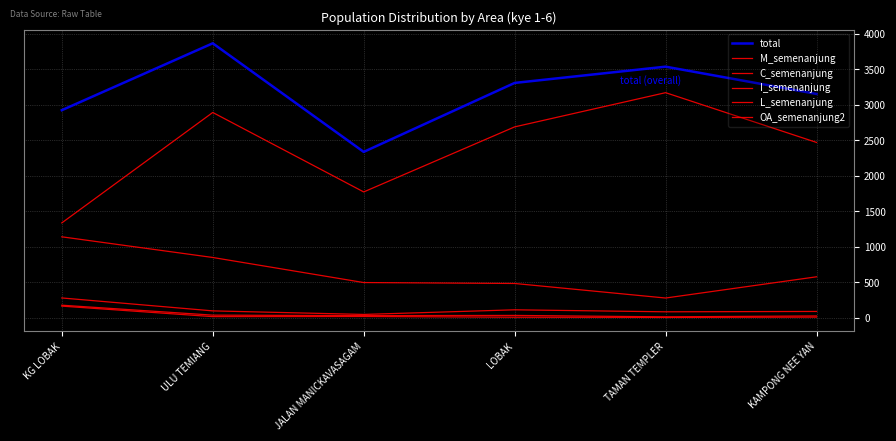

True or false: C_semenanjung and total intersect in this chart.

False